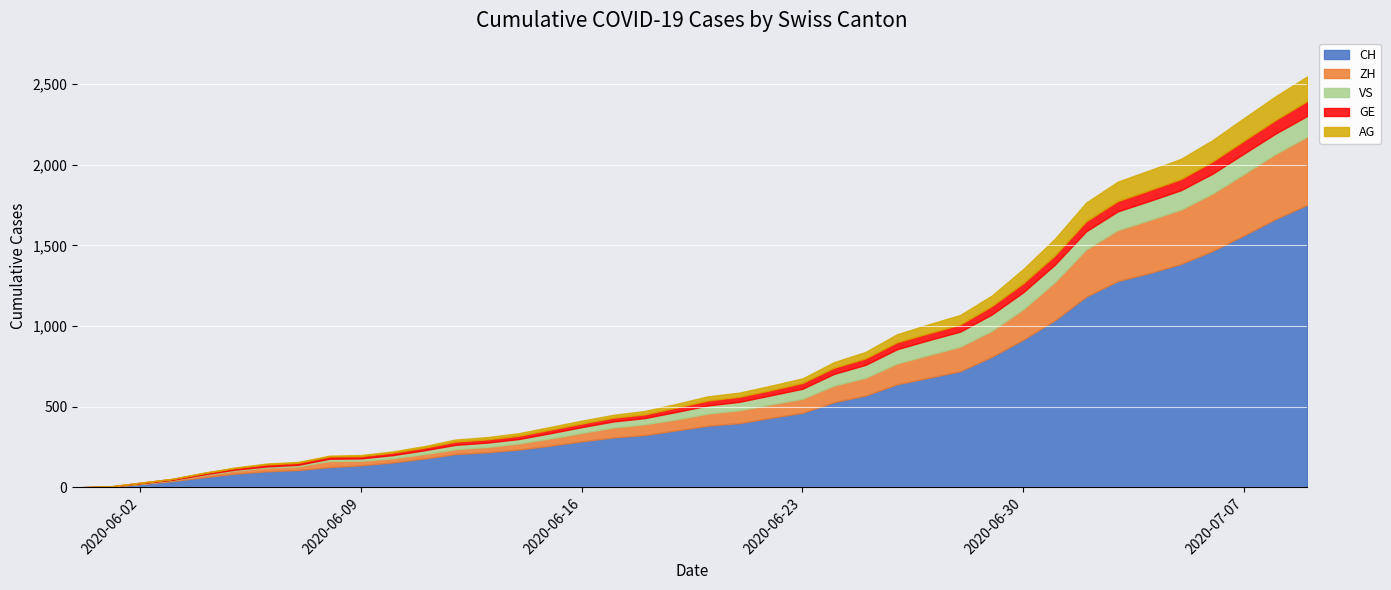

How many lines are shown in the chart?

5